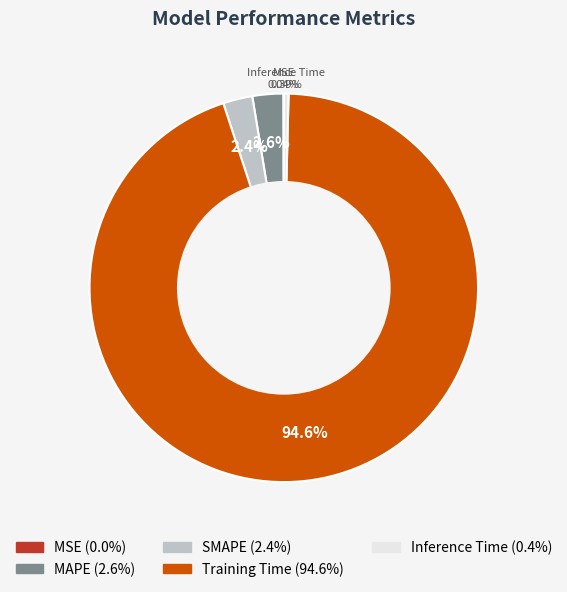

Is there any slice that represents more than half of the pie?

Yes